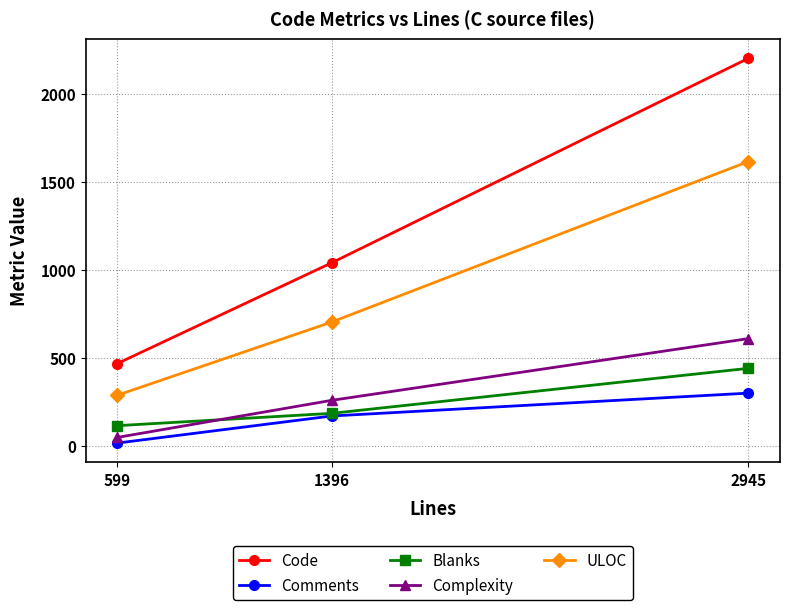

At which category does the chart reach its peak across all series?

2945